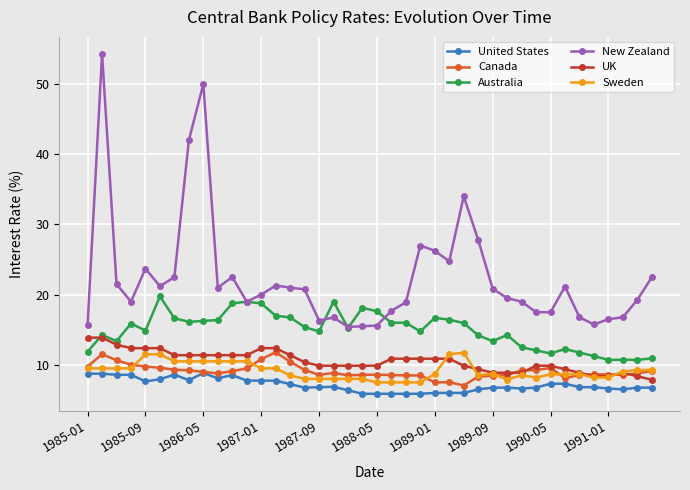

True or false: New Zealand has more than 0 interior local peaks.

True